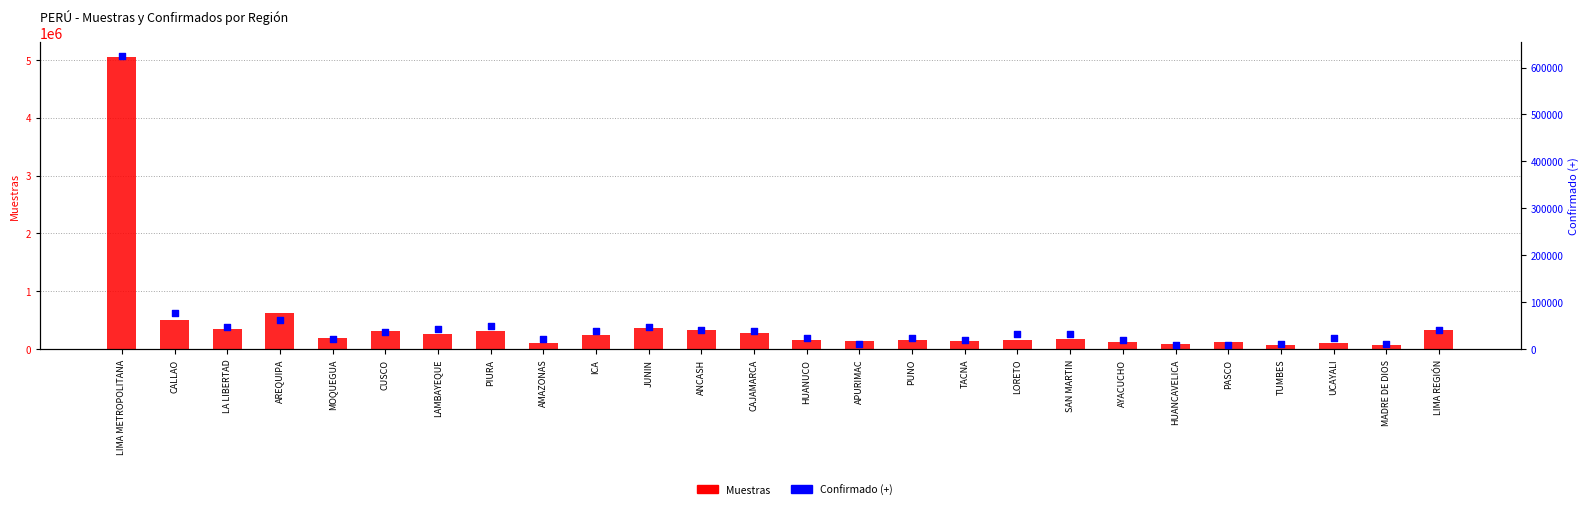

What are all the series names shown in the legend?

Muestras, Confirmado (+)